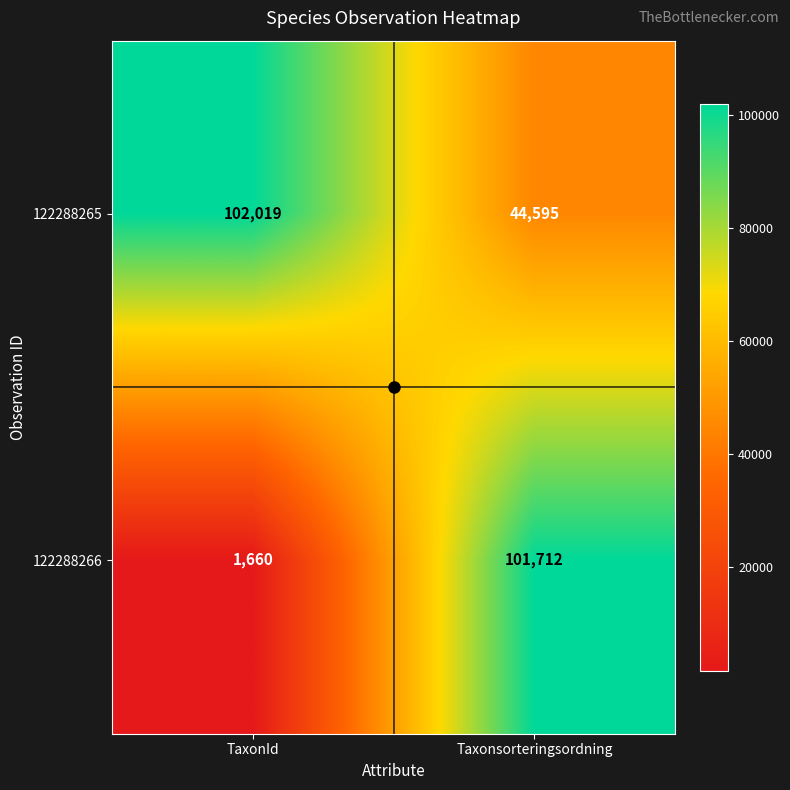

Between TaxonId and Taxonsorteringsordning, which series saw the biggest shift?

122288266